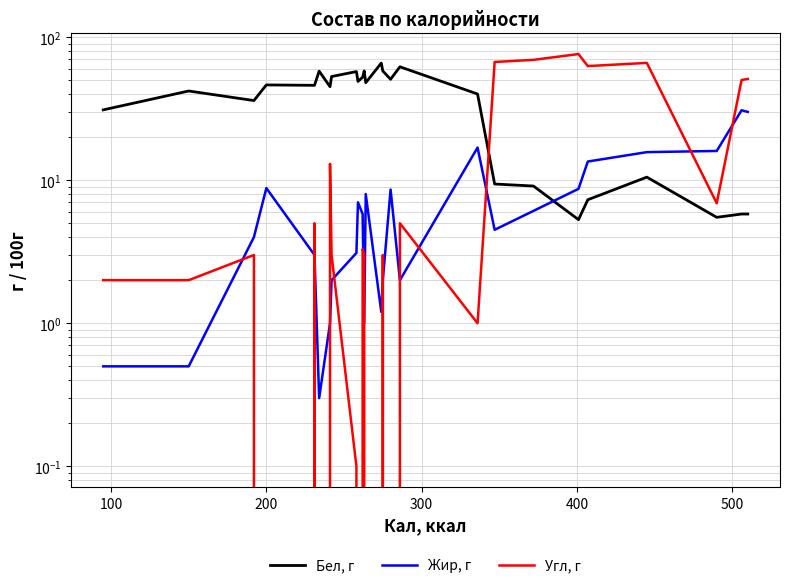

What is the average value of the Бел, г series?

36.8